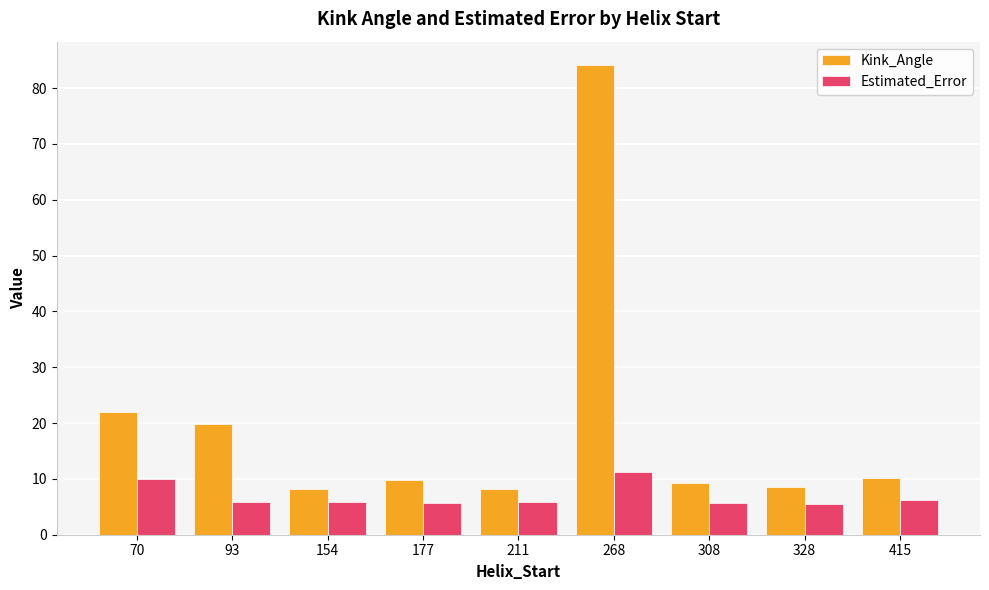

Which series has the largest total across all categories?

Kink_Angle